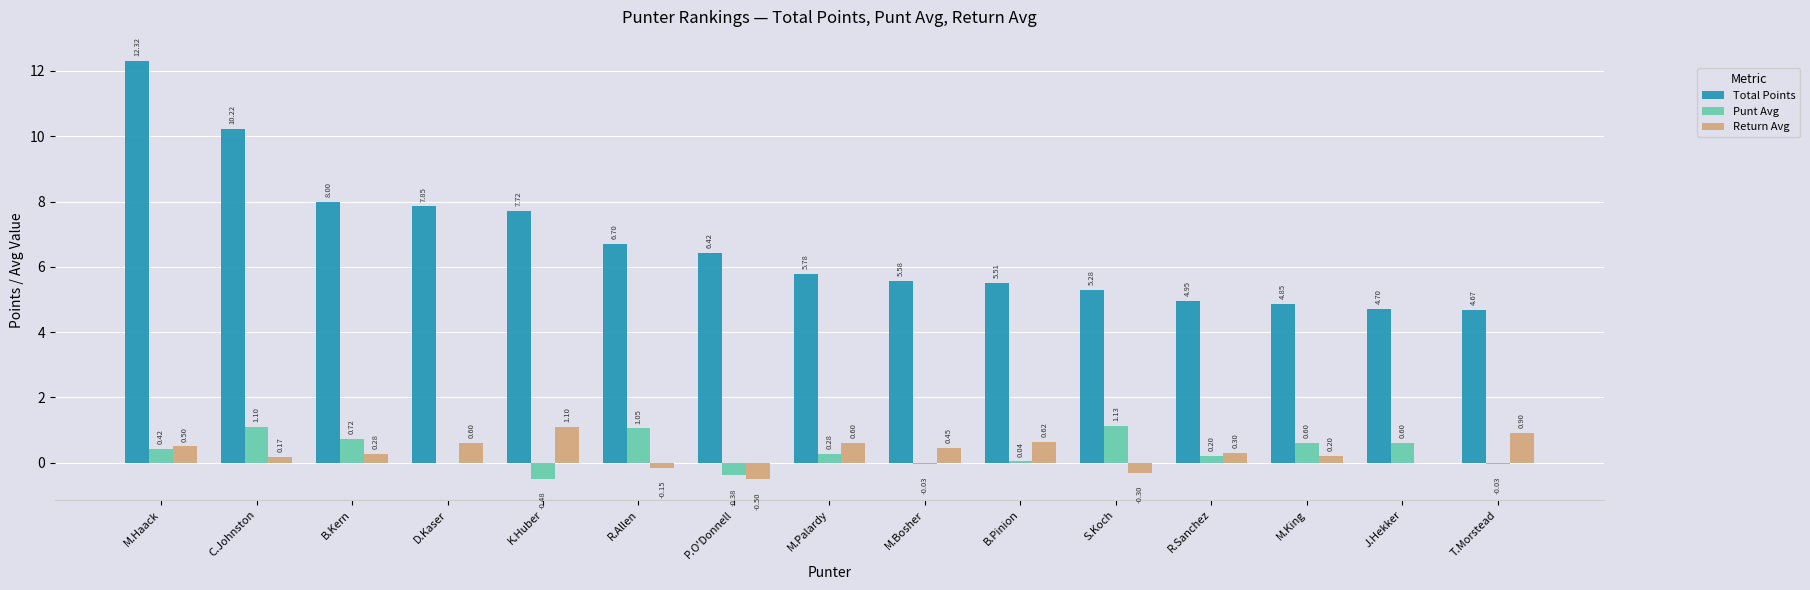

Between M.Bosher and R.Sanchez, which series saw the biggest shift?

Total Points